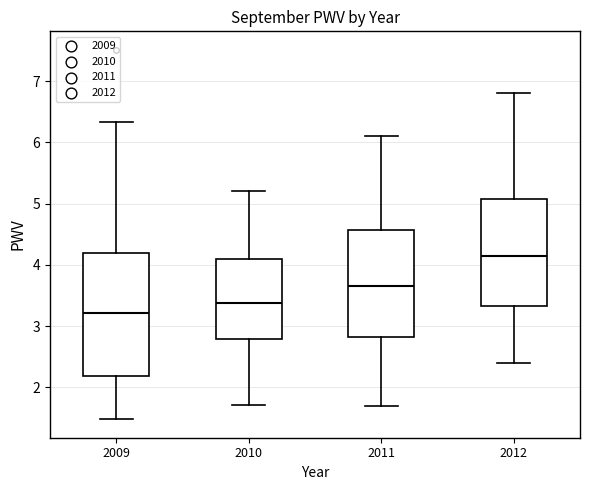

Reading left to right, transcribe this box plot: for each box, give where its median line is, the range the box spans, and where its two whiskers end, as read against the y-axis. The values are not printed on the chart, so give them approximately, as read against the axis.

2009: median 3.2, box 2.2 to 4.2, whiskers 1.5 to 6.3
2010: median 3.4, box 2.8 to 4.1, whiskers 1.7 to 5.2
2011: median 3.7, box 2.8 to 4.6, whiskers 1.7 to 6.1
2012: median 4.2, box 3.3 to 5.1, whiskers 2.4 to 6.8